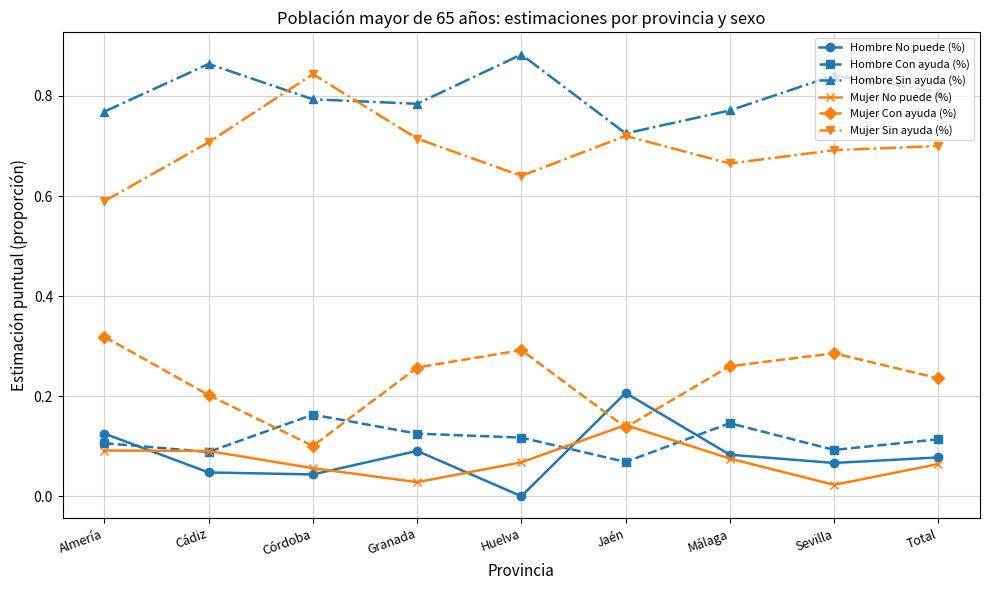

What position from the left is Total?

9